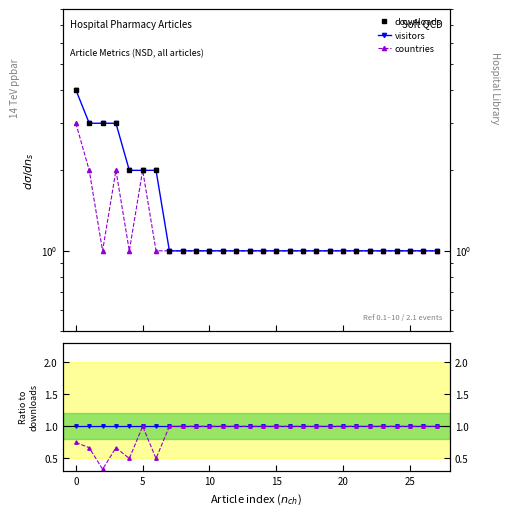

Reading left to right, what are all the values shown in this chart?

downloads: 4.0	3.0	3.0	3.0	2.0	2.0	2.0	1.0	1.0	1.0	1.0	1.0	1.0	1.0	1.0	1.0	1.0	1.0	1.0	1.0	1.0	1.0	1.0	1.0	1.0	1.0	1.0	1.0
visitors: 4.0	3.0	3.0	3.0	2.0	2.0	2.0	1.0	1.0	1.0	1.0	1.0	1.0	1.0	1.0	1.0	1.0	1.0	1.0	1.0	1.0	1.0	1.0	1.0	1.0	1.0	1.0	1.0
countries: 3.0	2.0	1.0	2.0	1.0	2.0	1.0	1.0	1.0	1.0	1.0	1.0	1.0	1.0	1.0	1.0	1.0	1.0	1.0	1.0	1.0	1.0	1.0	1.0	1.0	1.0	1.0	1.0
visitors / downloads: 1.0	1.0	1.0	1.0	1.0	1.0	1.0	1.0	1.0	1.0	1.0	1.0	1.0	1.0	1.0	1.0	1.0	1.0	1.0	1.0	1.0	1.0	1.0	1.0	1.0	1.0	1.0	1.0
countries / downloads: 0.8	0.7	0.3	0.7	0.5	1.0	0.5	1.0	1.0	1.0	1.0	1.0	1.0	1.0	1.0	1.0	1.0	1.0	1.0	1.0	1.0	1.0	1.0	1.0	1.0	1.0	1.0	1.0